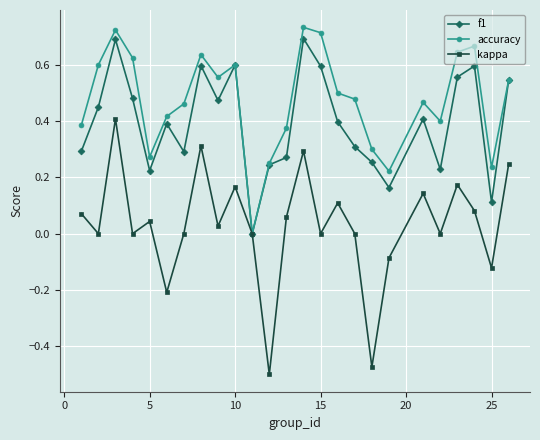

Which series has the largest total across all categories?

accuracy